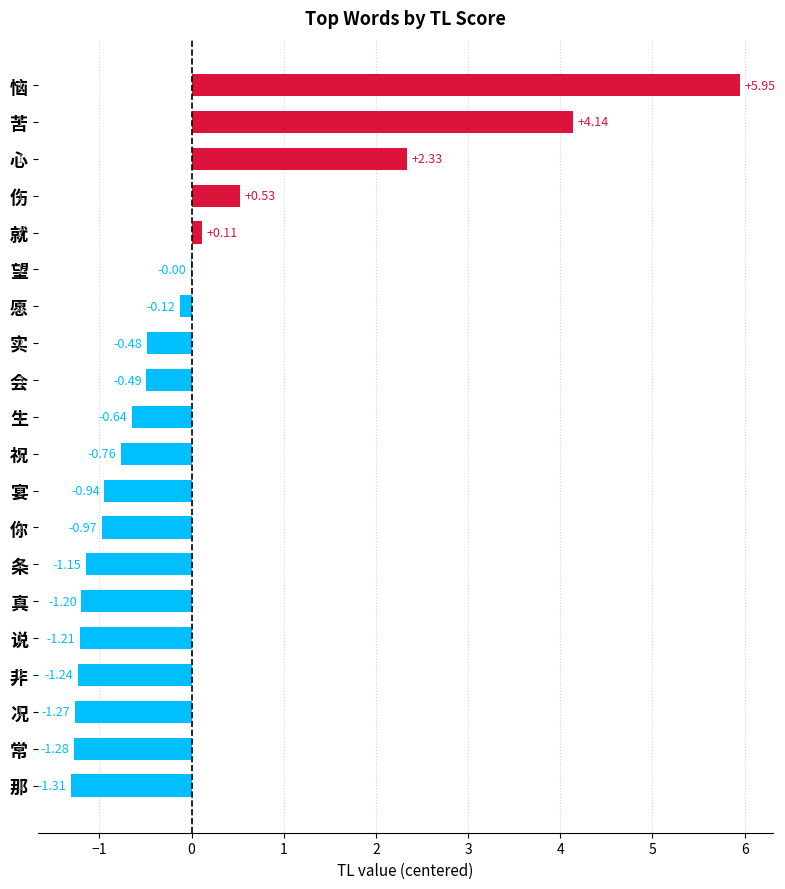

Between 伤 and 你, which is larger?

伤